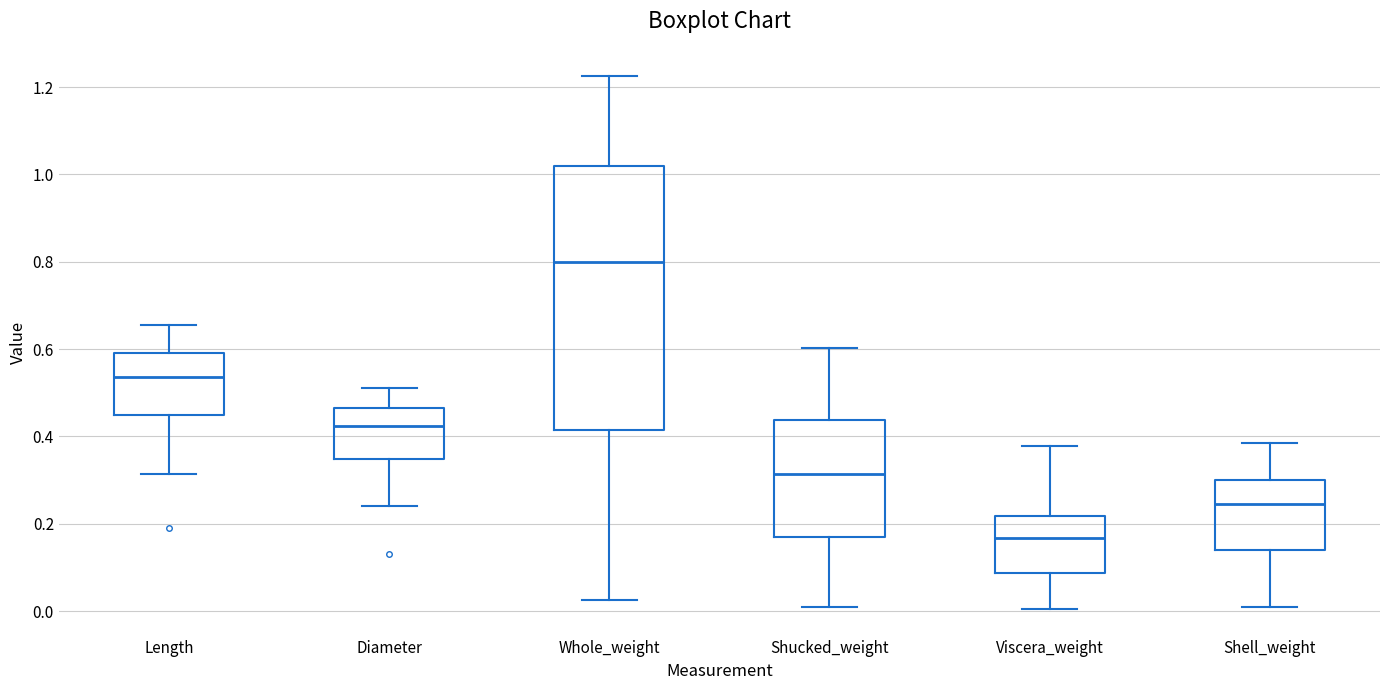

Which box is the tallest, from its lower edge to its upper edge?

Whole_weight